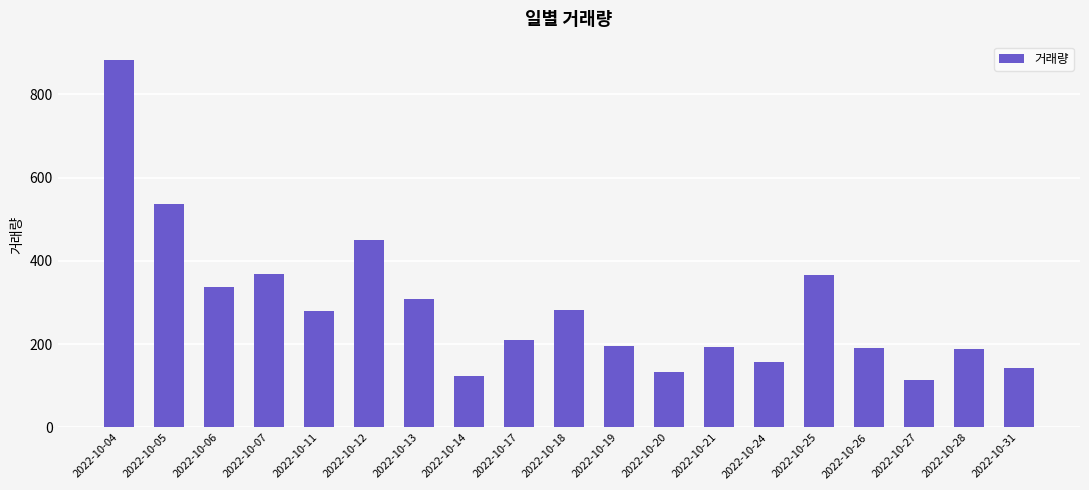

The chart shows a value of 596 at 2022-10-25. True or false?

False